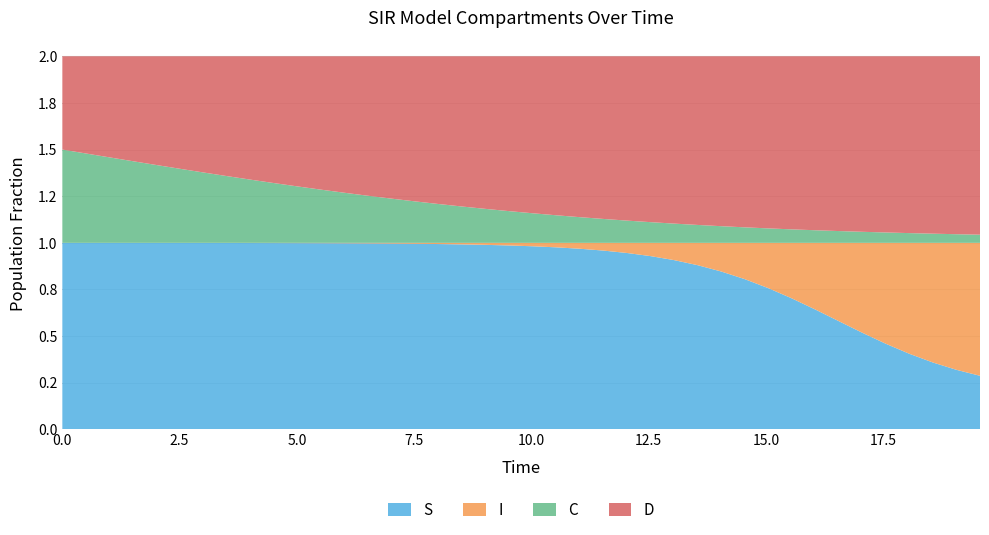

Reading left to right, extract all data points from this chart.

S: 0.0=1.0	0.5016722408026756=1.0	1.0033444816053512=1.0	1.5050167224080266=1.0	2.0066889632107023=1.0	2.508361204013378=1.0	3.0100334448160533=1.0	3.511705685618729=1.0	4.013377926421405=1.0	4.51505016722408=1.0	5.016722408026756=1.0	5.518394648829432=1.0	6.020066889632107=1.0	6.521739130434782=1.0	7.023411371237458=1.0	7.525083612040134=1.0	8.02675585284281=1.0	8.528428093645484=1.0	9.03010033444816=1.0	9.531772575250836=1.0	10.033444816053512=1.0	10.535117056856187=1.0	11.036789297658864=1.0	11.538461538461538=1.0	12.040133779264213=0.9	12.54180602006689=0.9	13.043478260869565=0.9	13.545150501672241=0.9	14.046822742474916=0.8	14.548494983277592=0.8	15.050167224080267=0.8	15.551839464882944=0.7	16.05351170568562=0.6	16.555183946488295=0.6	17.05685618729097=0.5	17.558528428093645=0.5	18.06020066889632=0.4	18.561872909698998=0.4	19.06354515050167=0.3	19.565217391304348=0.3
I: 0.0=0.0	0.5016722408026756=0.0	1.0033444816053512=0.0	1.5050167224080266=0.0	2.0066889632107023=0.0	2.508361204013378=0.0	3.0100334448160533=0.0	3.511705685618729=0.0	4.013377926421405=0.0	4.51505016722408=0.0	5.016722408026756=0.0	5.518394648829432=0.0	6.020066889632107=0.0	6.521739130434782=0.0	7.023411371237458=0.0	7.525083612040134=0.0	8.02675585284281=0.0	8.528428093645484=0.0	9.03010033444816=0.0	9.531772575250836=0.0	10.033444816053512=0.0	10.535117056856187=0.0	11.036789297658864=0.0	11.538461538461538=0.0	12.040133779264213=0.1	12.54180602006689=0.1	13.043478260869565=0.1	13.545150501672241=0.1	14.046822742474916=0.2	14.548494983277592=0.2	15.050167224080267=0.2	15.551839464882944=0.3	16.05351170568562=0.4	16.555183946488295=0.4	17.05685618729097=0.5	17.558528428093645=0.5	18.06020066889632=0.6	18.561872909698998=0.6	19.06354515050167=0.7	19.565217391304348=0.7
C: 0.0=0.5	0.5016722408026756=0.5	1.0033444816053512=0.5	1.5050167224080266=0.4	2.0066889632107023=0.4	2.508361204013378=0.4	3.0100334448160533=0.4	3.511705685618729=0.4	4.013377926421405=0.3	4.51505016722408=0.3	5.016722408026756=0.3	5.518394648829432=0.3	6.020066889632107=0.3	6.521739130434782=0.3	7.023411371237458=0.2	7.525083612040134=0.2	8.02675585284281=0.2	8.528428093645484=0.2	9.03010033444816=0.2	9.531772575250836=0.2	10.033444816053512=0.2	10.535117056856187=0.1	11.036789297658864=0.1	11.538461538461538=0.1	12.040133779264213=0.1	12.54180602006689=0.1	13.043478260869565=0.1	13.545150501672241=0.1	14.046822742474916=0.1	14.548494983277592=0.1	15.050167224080267=0.1	15.551839464882944=0.1	16.05351170568562=0.1	16.555183946488295=0.1	17.05685618729097=0.1	17.558528428093645=0.1	18.06020066889632=0.1	18.561872909698998=0.0	19.06354515050167=0.0	19.565217391304348=0.0
D: 0.0=0.5	0.5016722408026756=0.5	1.0033444816053512=0.5	1.5050167224080266=0.6	2.0066889632107023=0.6	2.508361204013378=0.6	3.0100334448160533=0.6	3.511705685618729=0.6	4.013377926421405=0.7	4.51505016722408=0.7	5.016722408026756=0.7	5.518394648829432=0.7	6.020066889632107=0.7	6.521739130434782=0.7	7.023411371237458=0.8	7.525083612040134=0.8	8.02675585284281=0.8	8.528428093645484=0.8	9.03010033444816=0.8	9.531772575250836=0.8	10.033444816053512=0.8	10.535117056856187=0.9	11.036789297658864=0.9	11.538461538461538=0.9	12.040133779264213=0.9	12.54180602006689=0.9	13.043478260869565=0.9	13.545150501672241=0.9	14.046822742474916=0.9	14.548494983277592=0.9	15.050167224080267=0.9	15.551839464882944=0.9	16.05351170568562=0.9	16.555183946488295=0.9	17.05685618729097=0.9	17.558528428093645=0.9	18.06020066889632=0.9	18.561872909698998=1.0	19.06354515050167=1.0	19.565217391304348=1.0